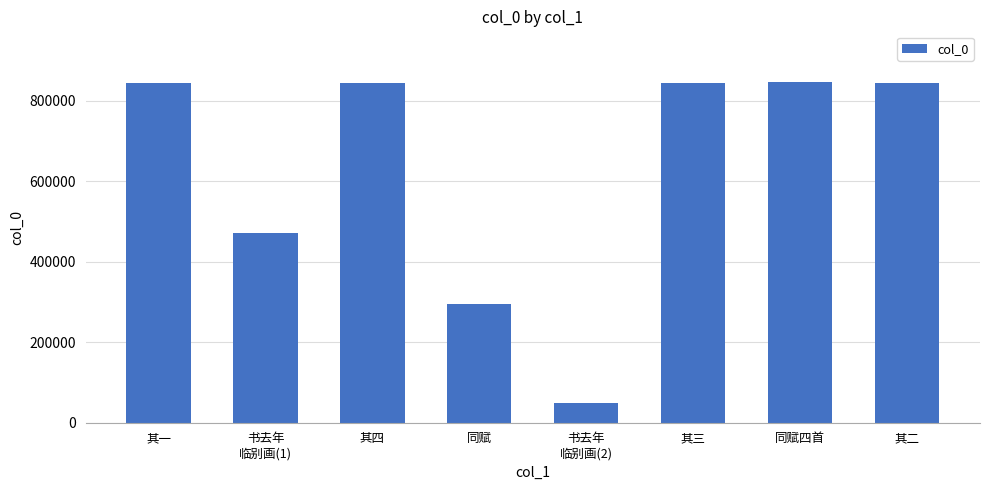

The chart shows a value of 1450998 at 其三. True or false?

False